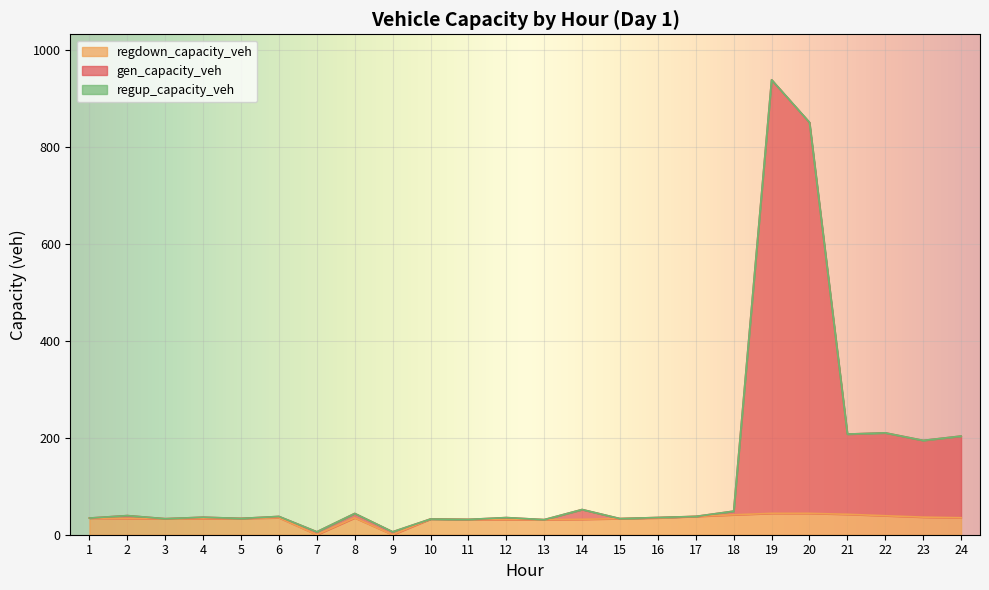

Which series has the largest range (max minus min)?

gen_capacity_veh